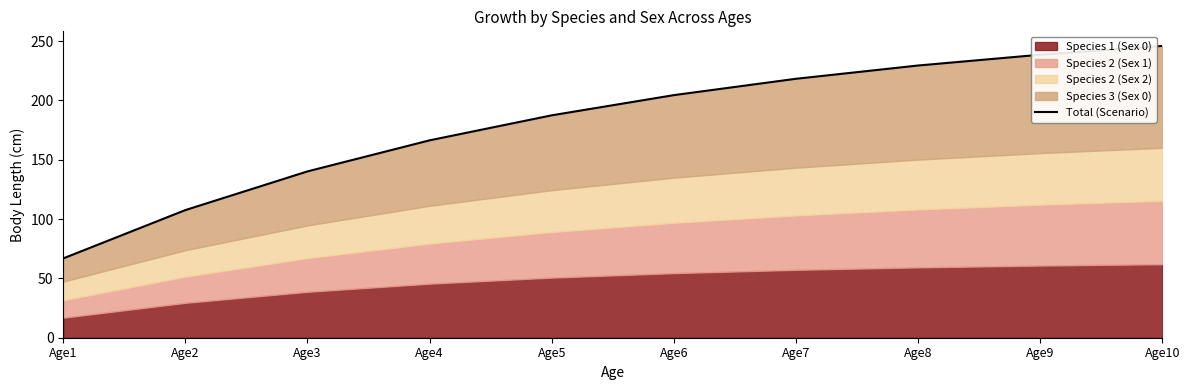

Reading left to right, transcribe all the data shown in this chart.

66.9	107.6	140.2	166.3	187.4	204.4	218.2	229.4	238.5	245.9